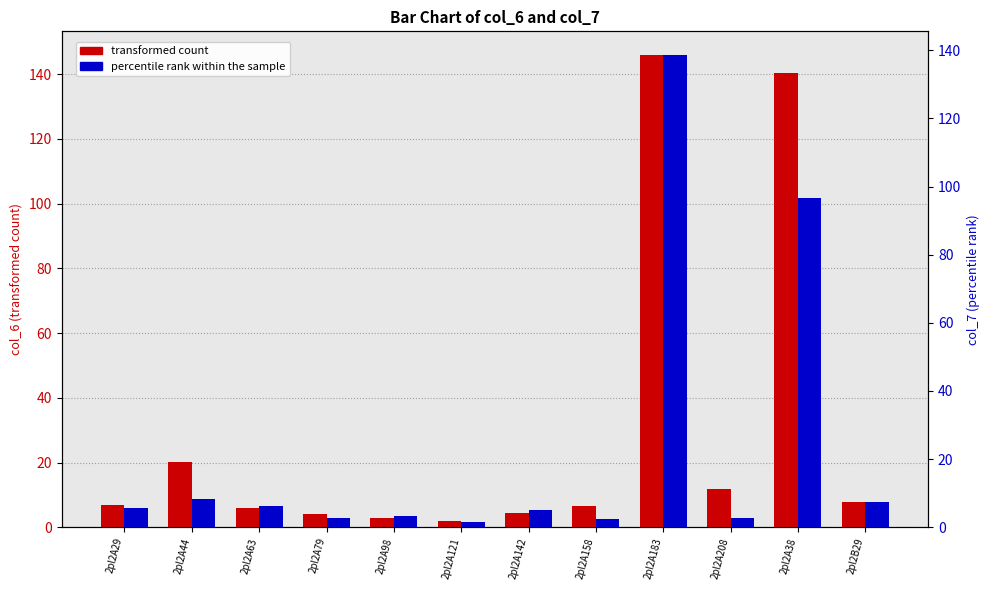

What is the sum of the transformed count values at 2pl2A79 and 2pl2A142?

8.6